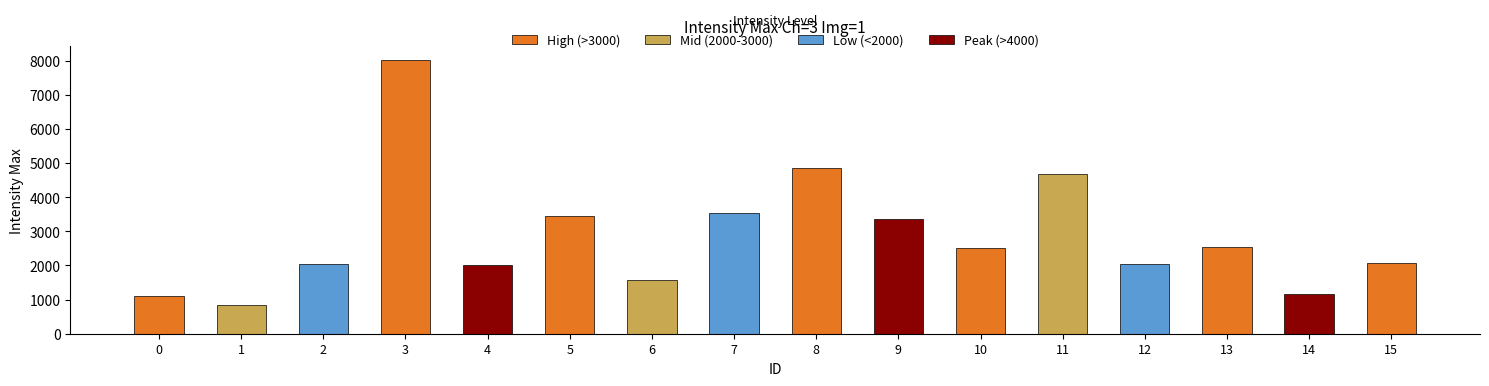

Reading left to right, list all the values displayed in this chart.

1097	853	2038	8028	2013	3459	1582	3532	4852	3349	2513	4685	2043	2536	1175	2077